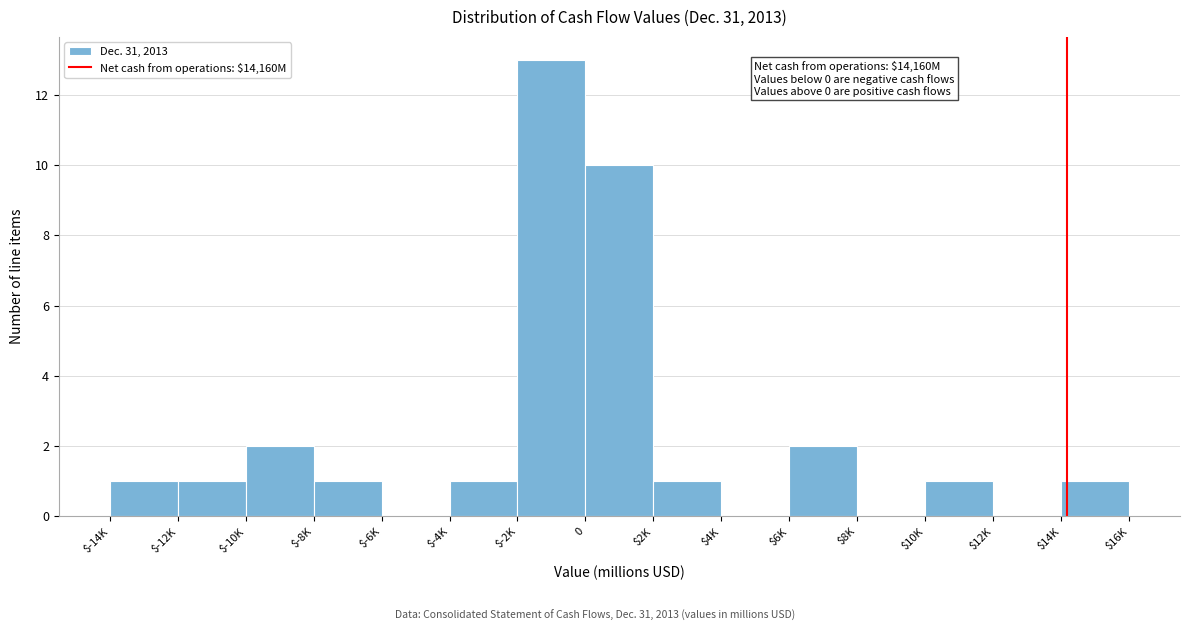

Which category has the highest value across all series?

$-2K